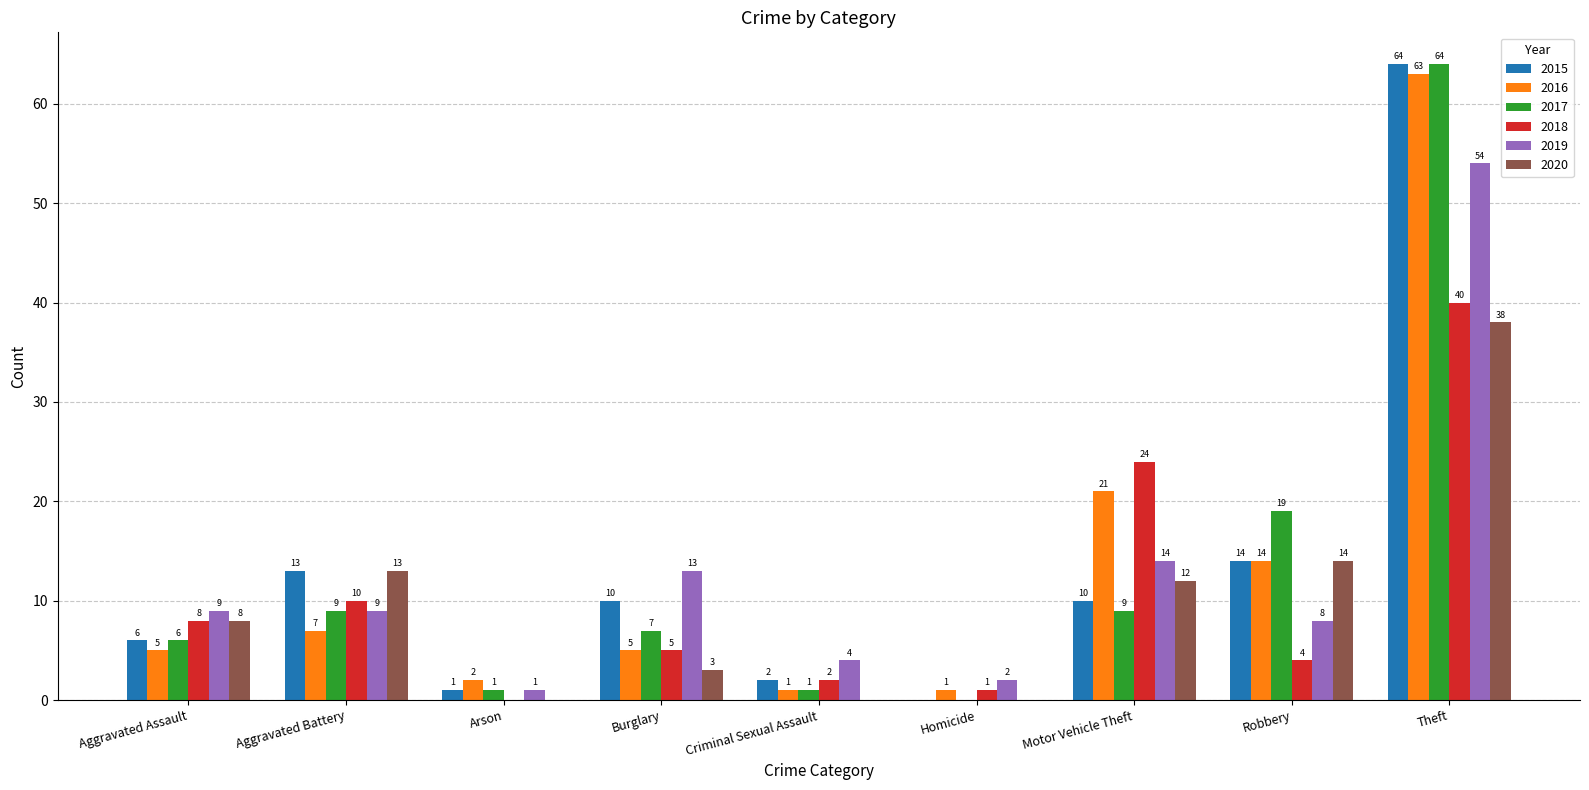

Is the value of 2020 at Aggravated Battery greater than the value of 2018 at Arson?

Yes